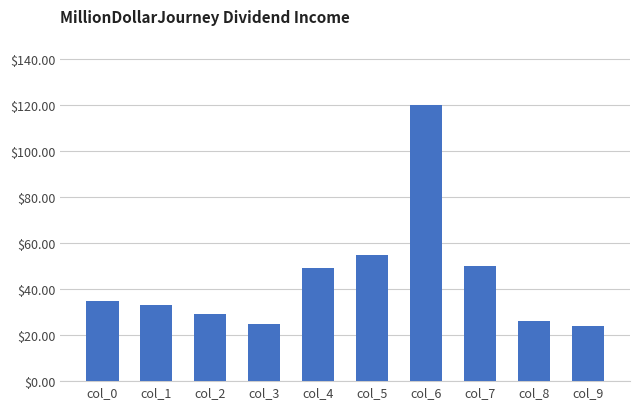

Count the number of data series in this chart.

1